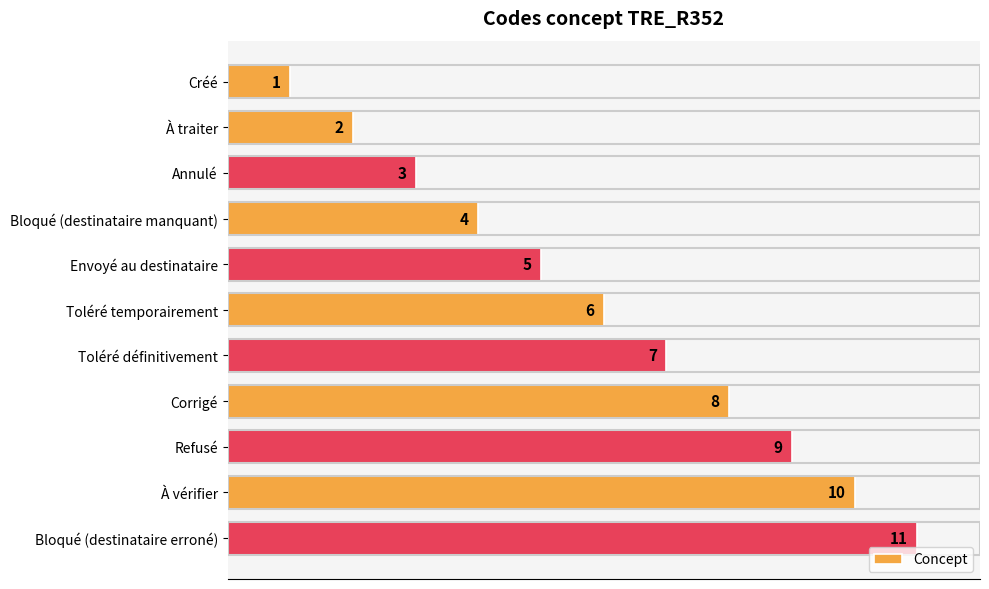

Rank the categories by value from highest to lowest.

Bloqué (destinataire erroné), À vérifier, Refusé, Corrigé, Toléré définitivement, Toléré temporairement, Envoyé au destinataire, Bloqué (destinataire manquant), Annulé, À traiter, Créé